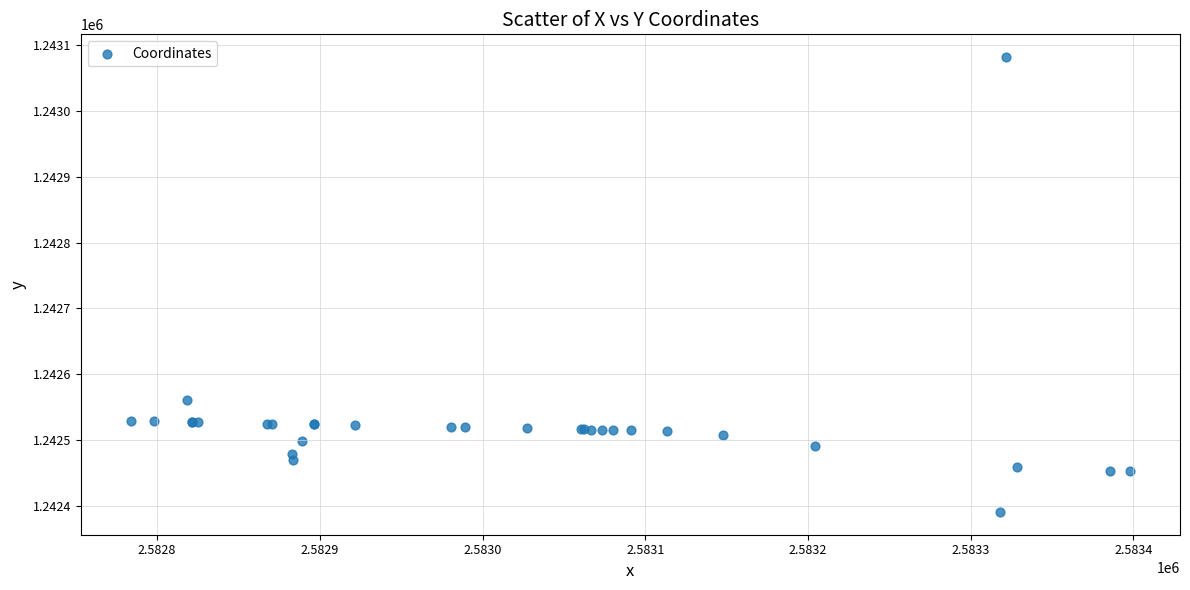

What Y value in the scatter plot is closest to 1242736?

1242561.5